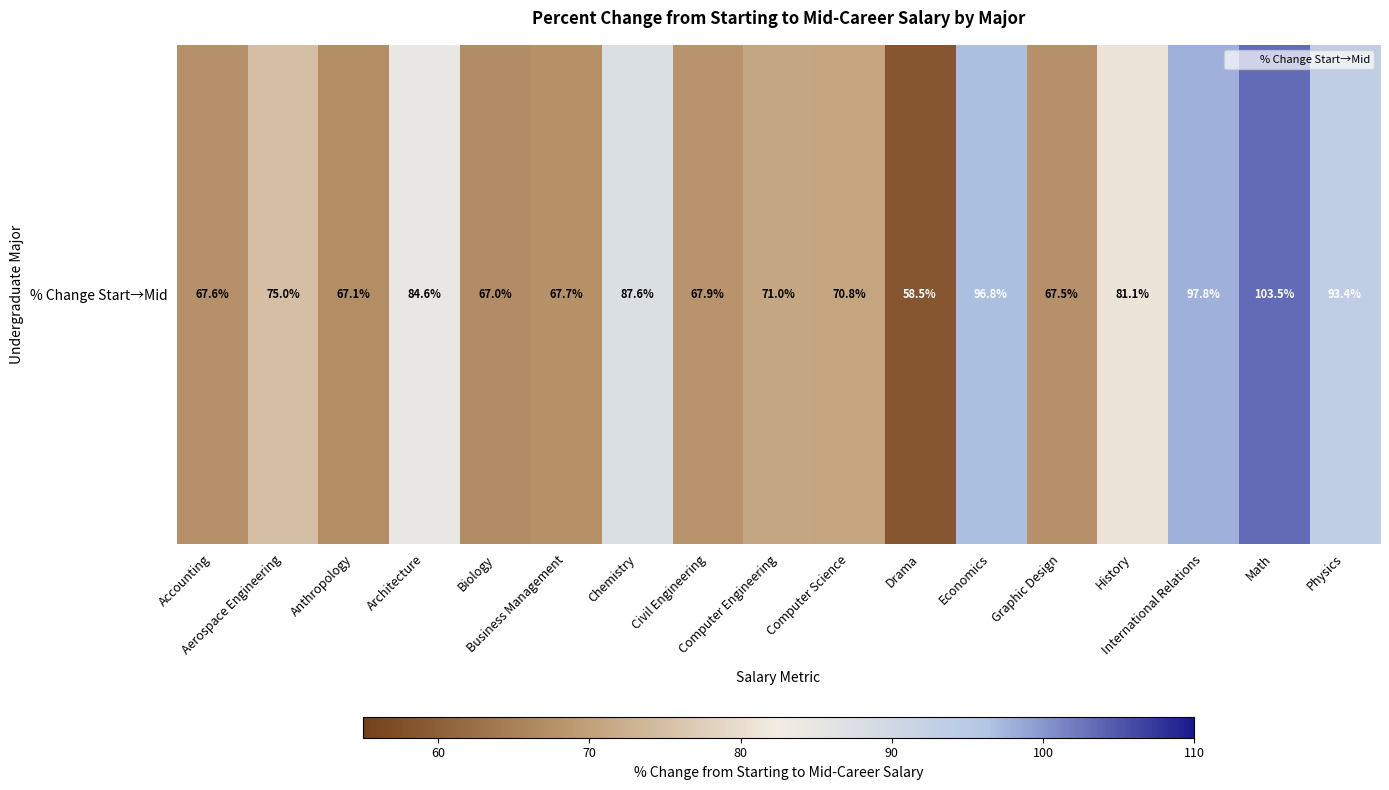

List the labels in order of value, largest first.

Math, International Relations, Economics, Physics, Chemistry, Architecture, History, Aerospace Engineering, Computer Engineering, Computer Science, Civil Engineering, Business Management, Accounting, Graphic Design, Anthropology, Biology, Drama